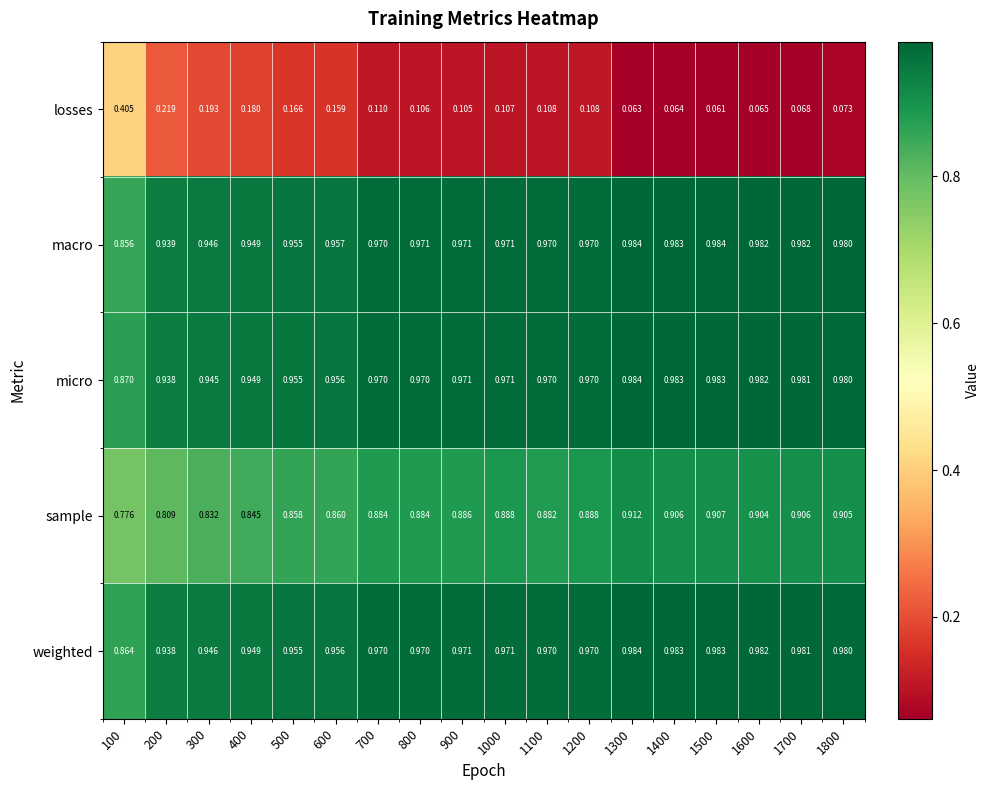

Between 500 and 800, which series saw the biggest shift?

losses